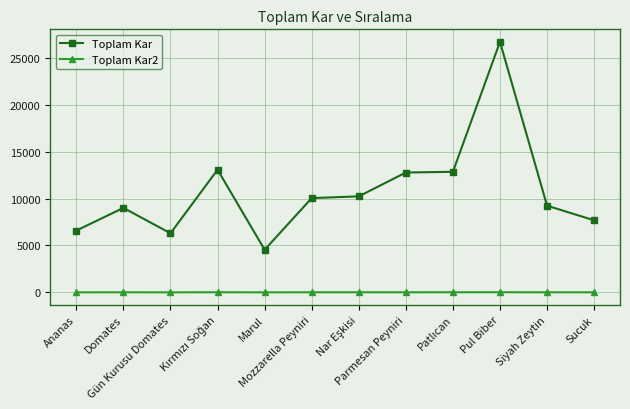

Rank the series by their average value, from highest to lowest.

Toplam Kar, Toplam Kar2